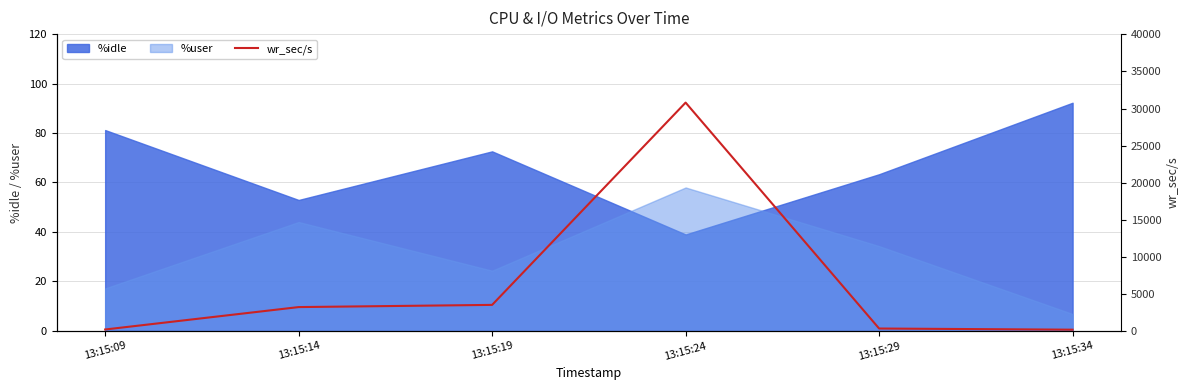

List the labels in order of value, smallest first.

13:15:34, 13:15:09, 13:15:29, 13:15:14, 13:15:19, 13:15:24